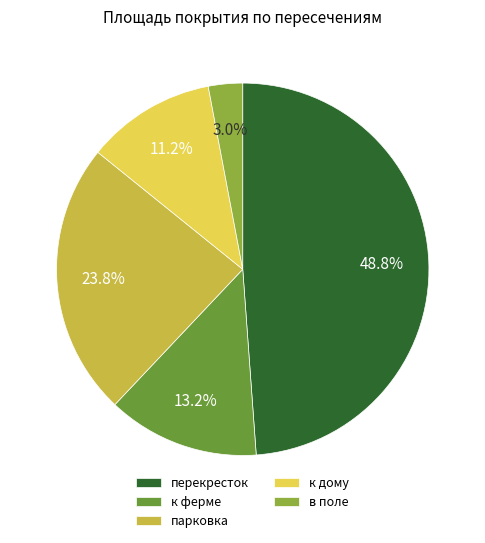

Which has a higher value, перекресток or к дому?

перекресток